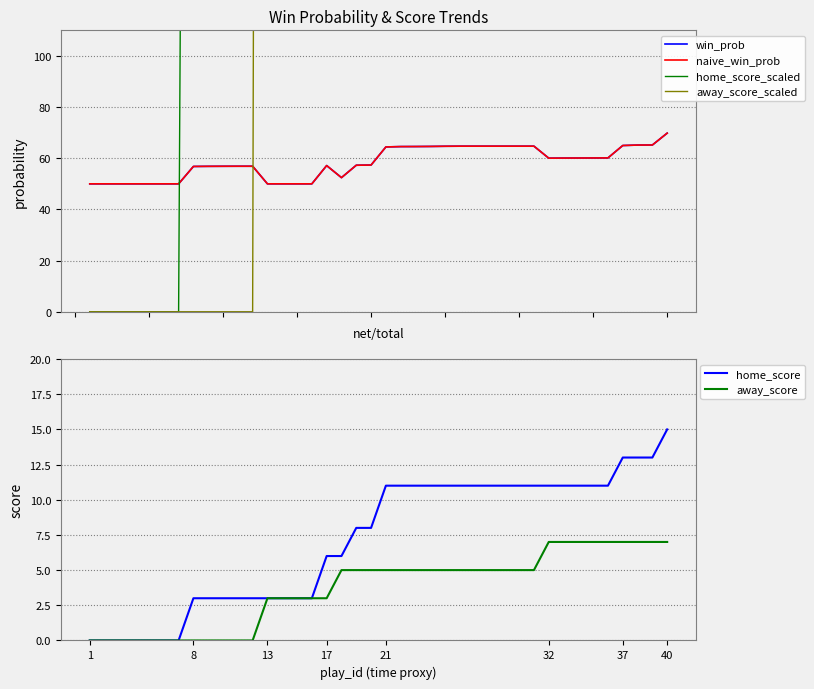

True or false: naive_win_prob has more than 1 points higher than both neighbors.

False